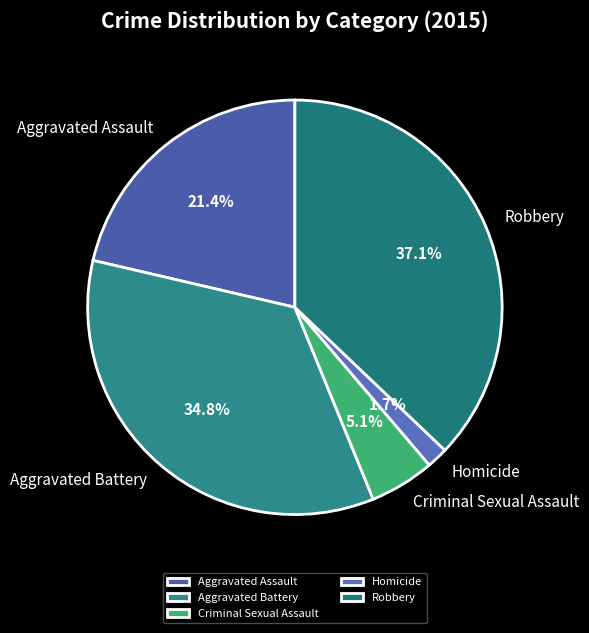

Is the sum of Aggravated Assault and Robbery greater than half?

Yes